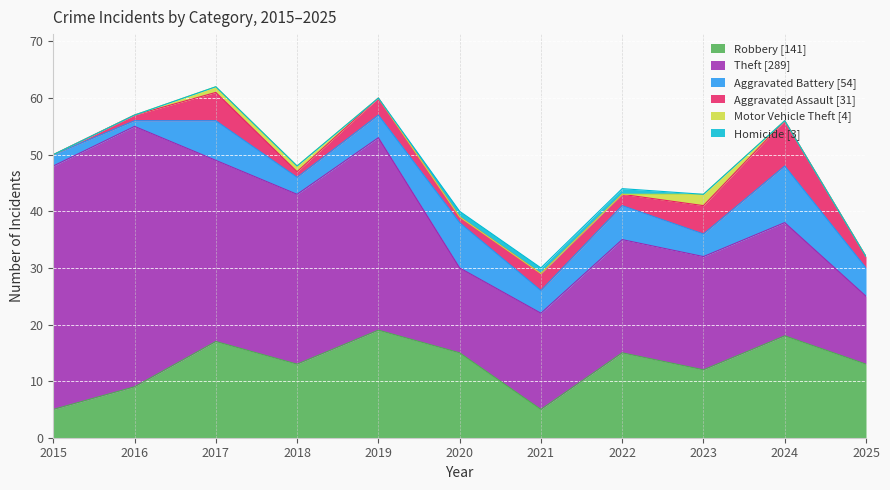

How many series are shown in this chart?

6